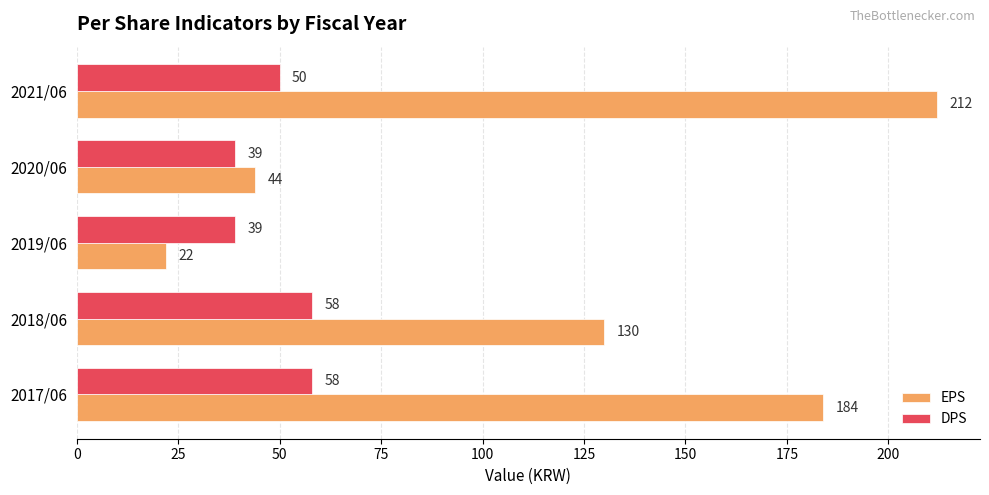

What is the difference between the second highest and second lowest values in the EPS series?

140